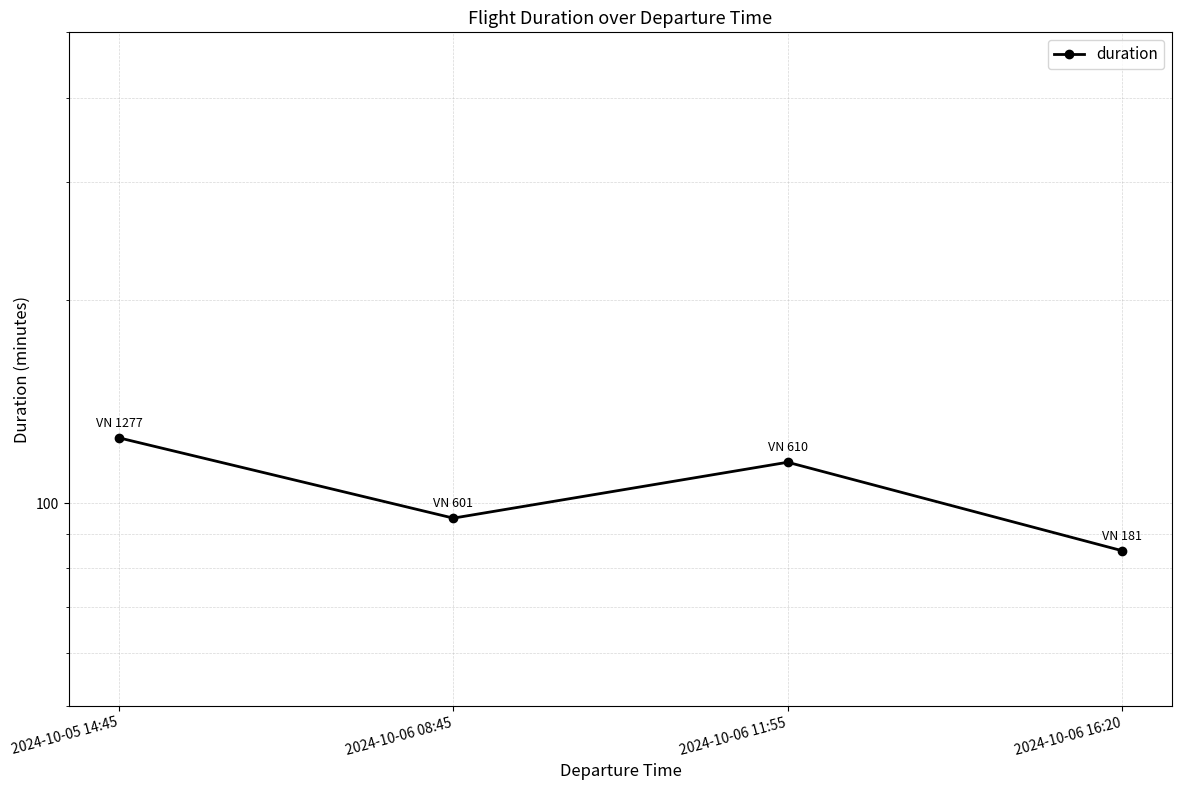

What is the difference between the maximum and minimum values?

40